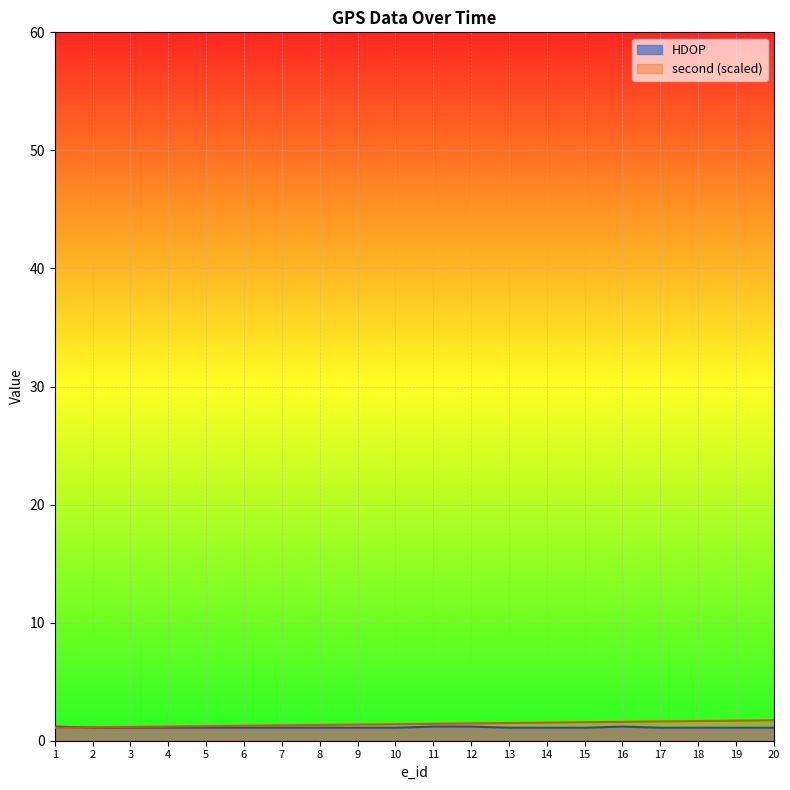

Reading left to right, list all the values displayed in this chart.

HDOP: 1.2	1.1	1.1	1.1	1.1	1.1	1.1	1.1	1.1	1.1	1.2	1.2	1.1	1.1	1.1	1.2	1.1	1.1	1.1	1.1
second: 1.1	1.1	1.2	1.2	1.2	1.3	1.3	1.3	1.4	1.4	1.4	1.5	1.5	1.5	1.6	1.6	1.6	1.7	1.7	1.7